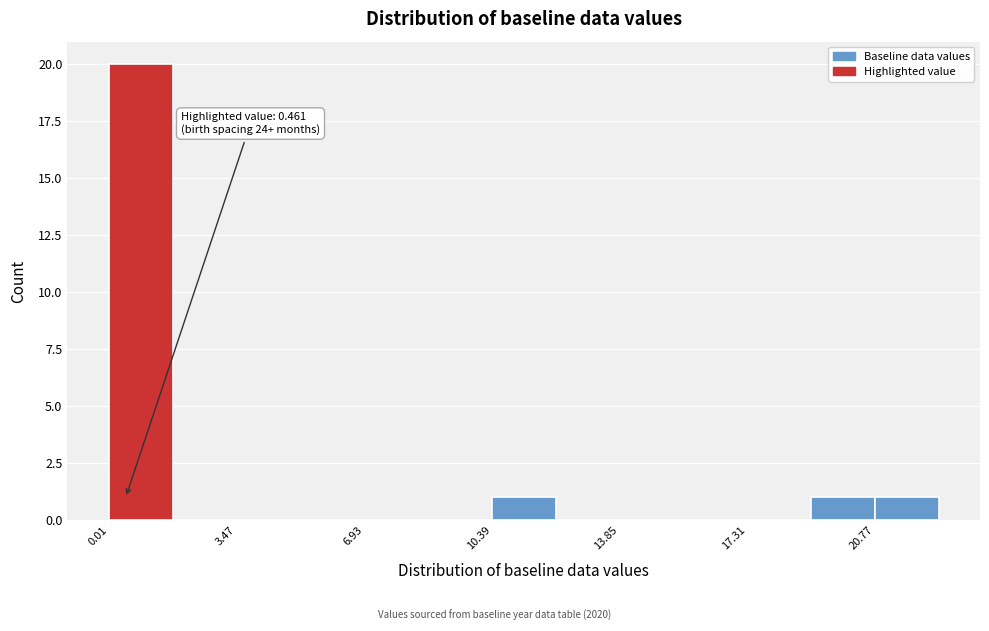

Read against the x-axis, roughly where is the centre of the tallest bar?

1.0